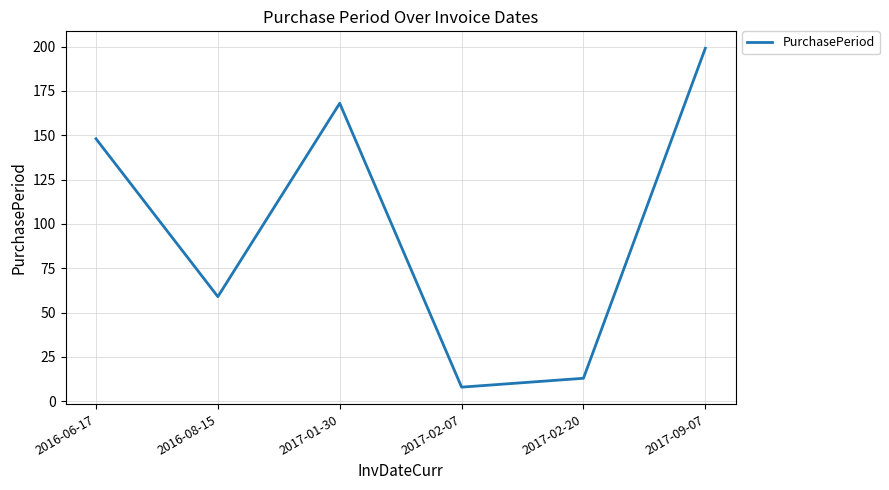

How many interior local peaks (higher than both neighbors) does the data have?

1